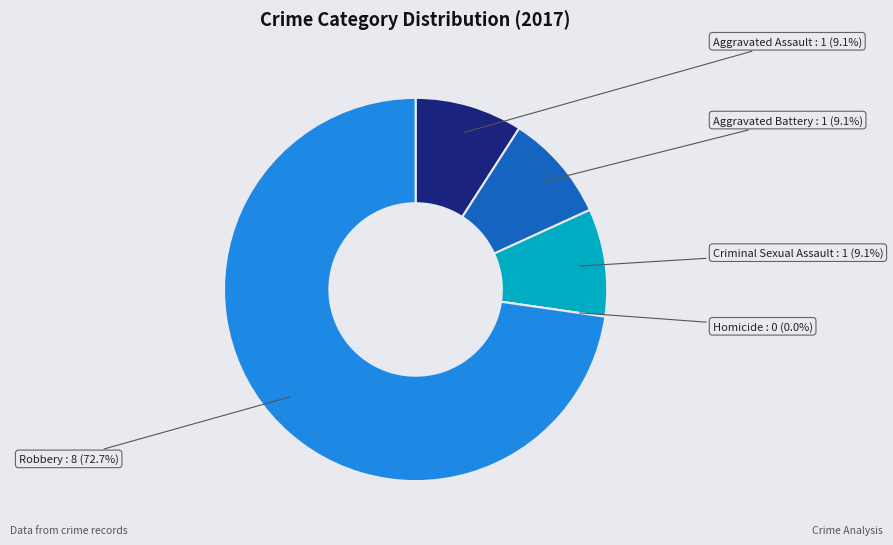

What percentage is NOT represented by Aggravated Battery?

90.9%